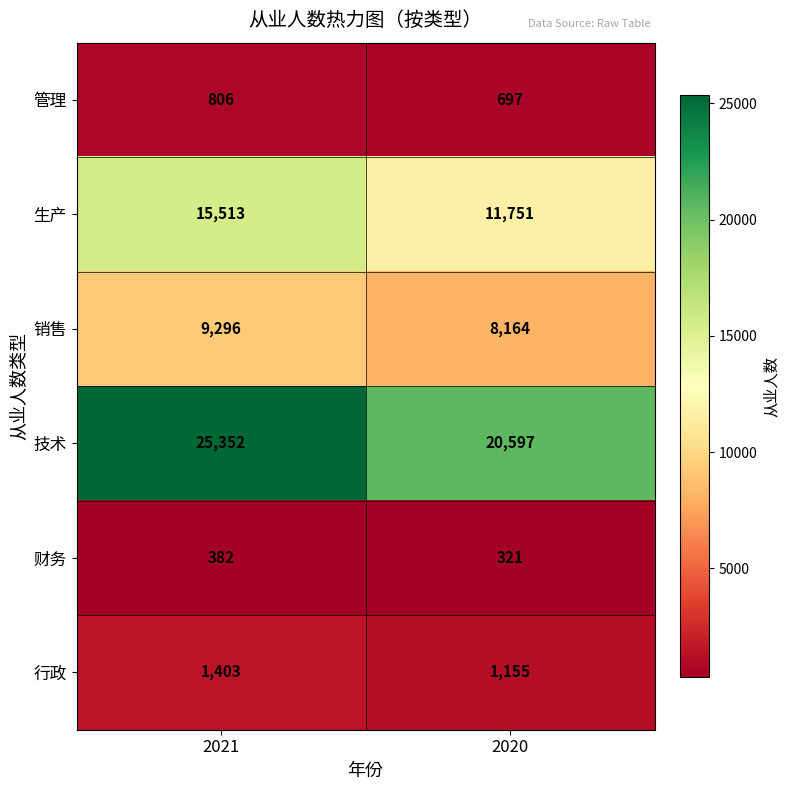

How many data points does each series have?

2